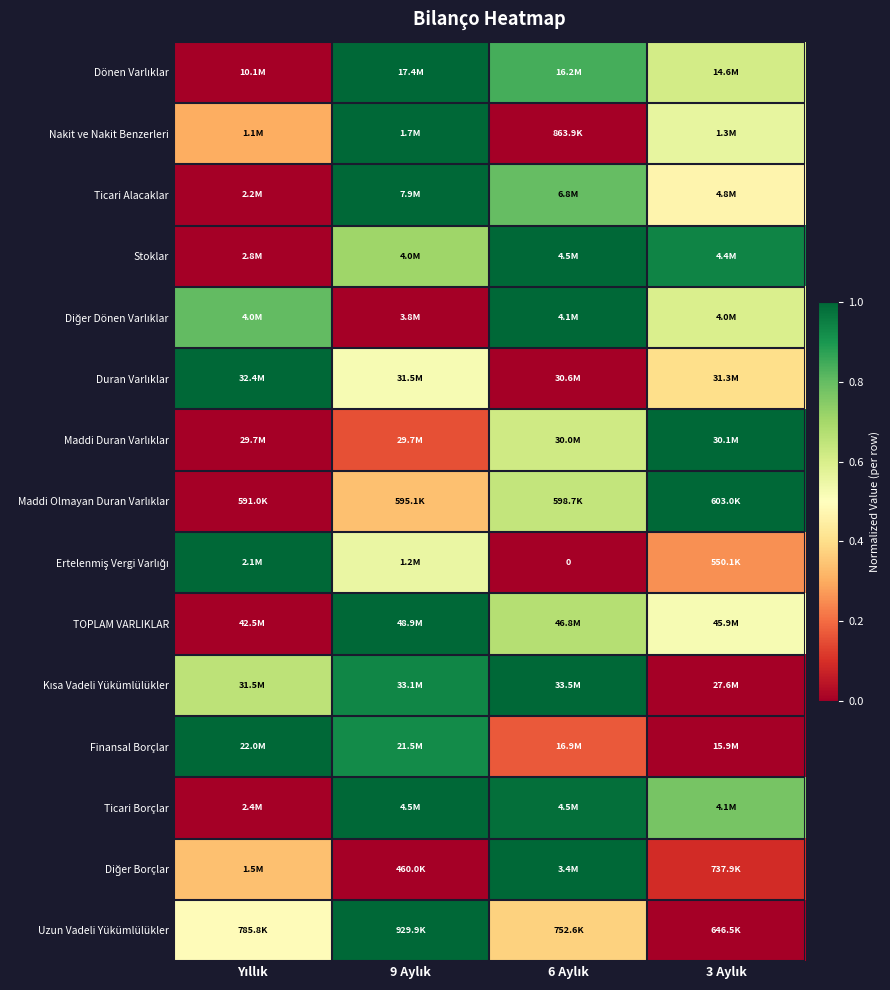

At which category is the sum across all series the highest?

9 Aylık